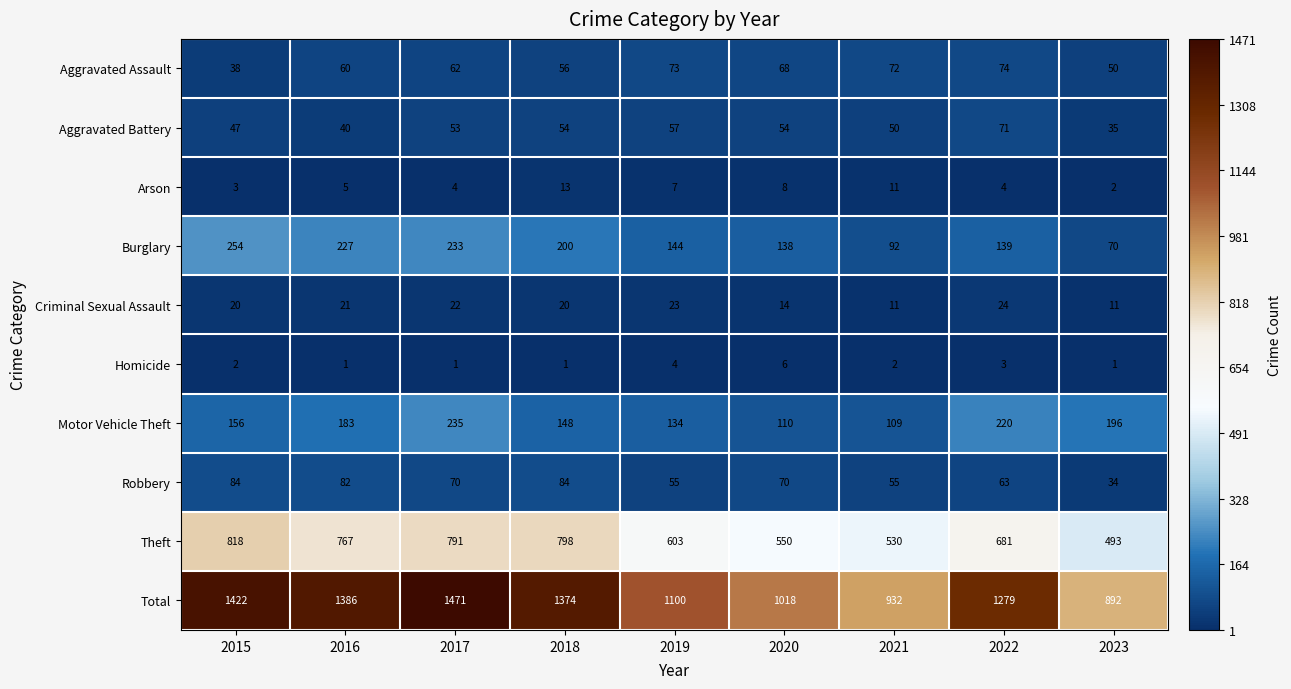

Which series has the largest total across all categories?

Total